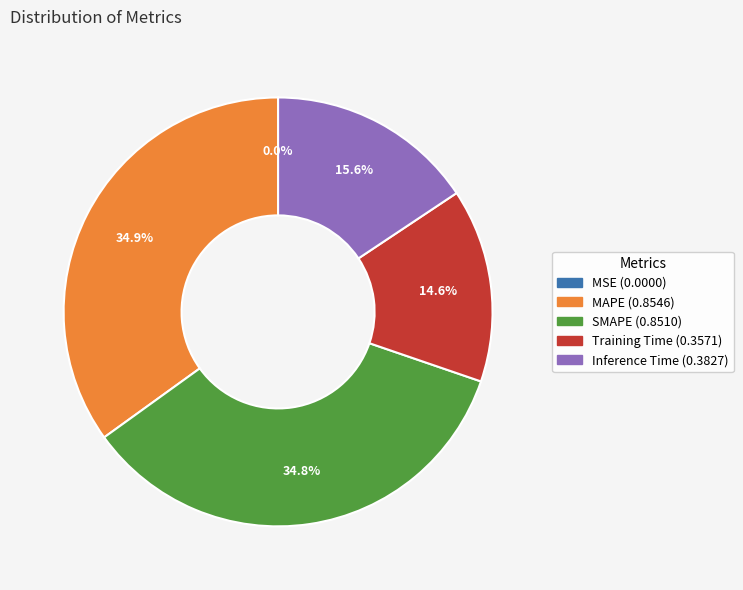

How much of the chart is everything except Inference Time?

84.4%